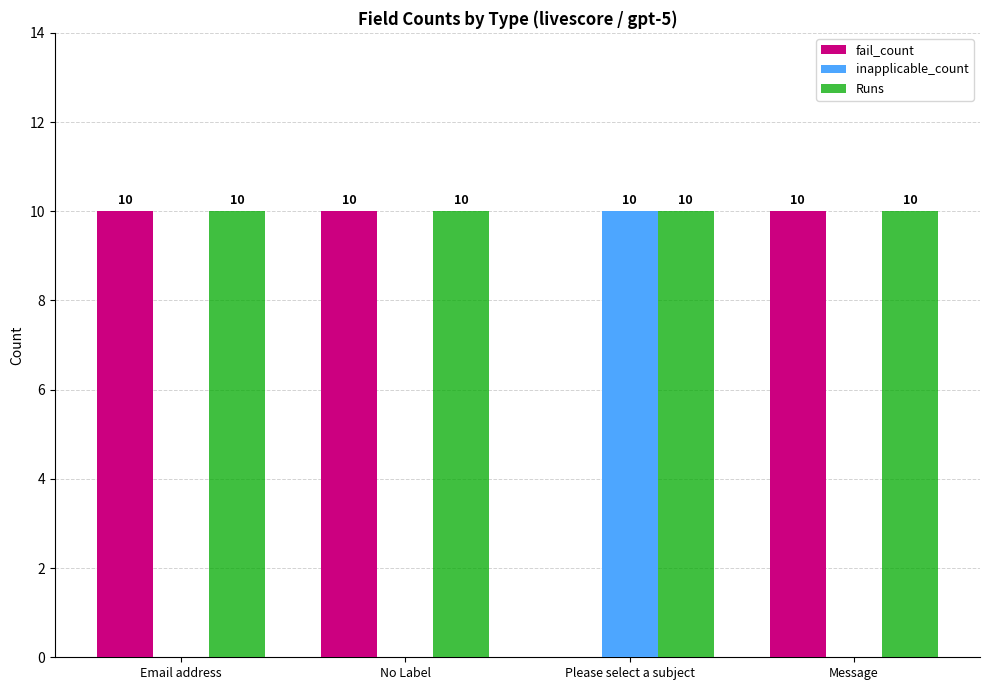

What is the total value across all series at Email address?

20